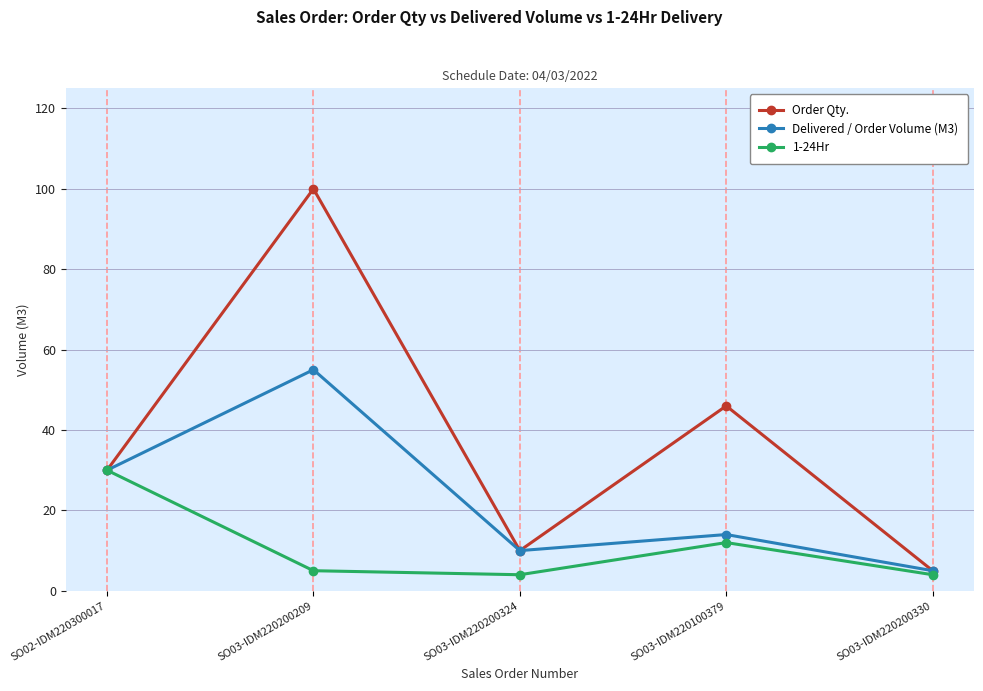

Which series has the largest range (max minus min)?

Order Qty.